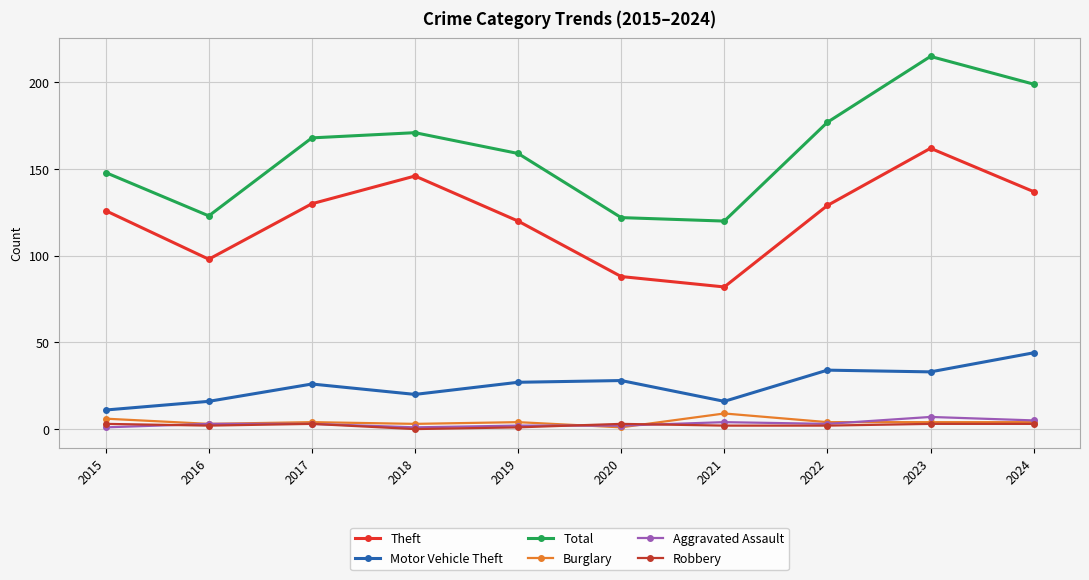

How many lines are shown in the chart?

6